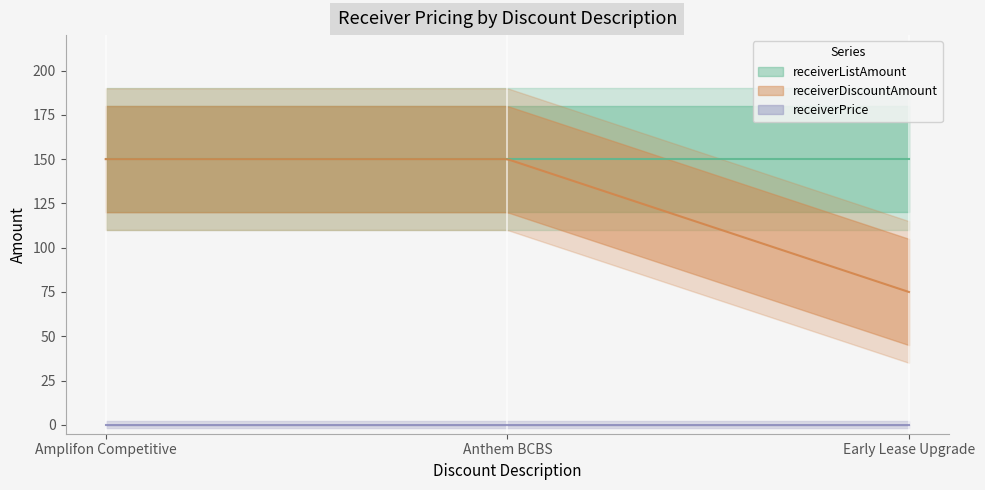

Rank the series by their average value, from lowest to highest.

receiverPrice, receiverDiscountAmount, receiverListAmount